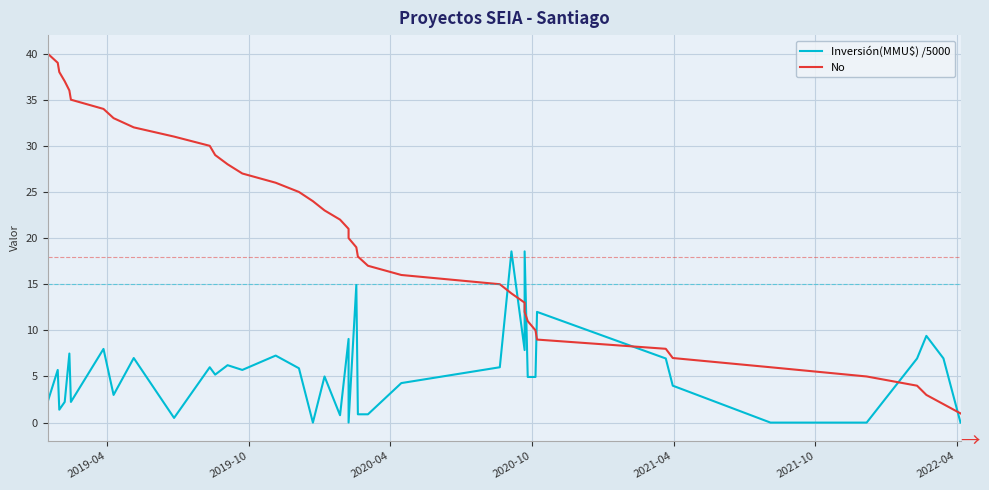

Between 2021-10 and 22, which series saw the biggest shift?

No